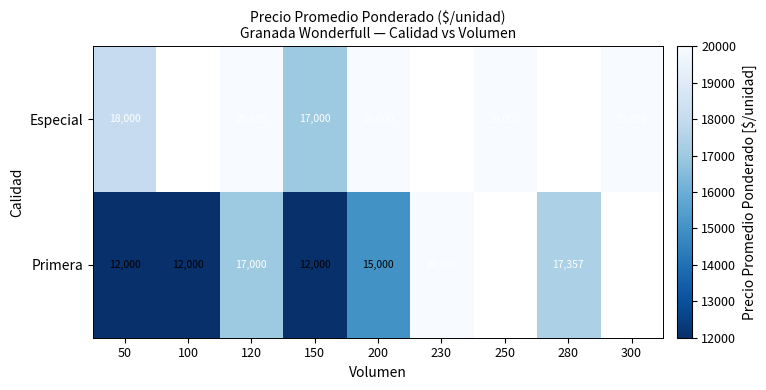

Is the value of Primera at 230 greater than the value of Especial at 50?

Yes